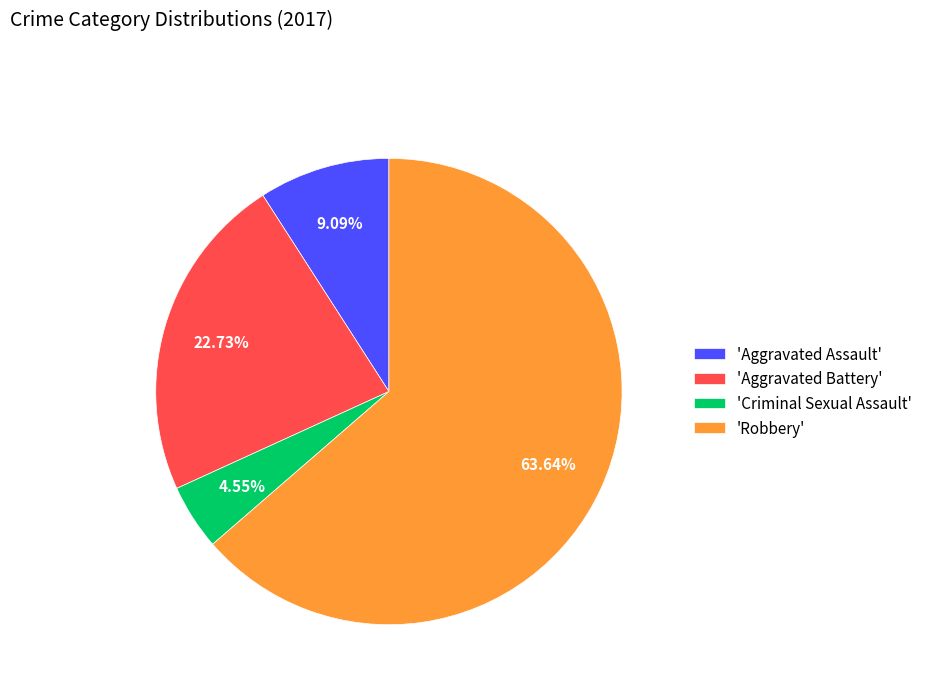

Does 'Criminal Sexual Assault' account for over 50% of the chart?

No